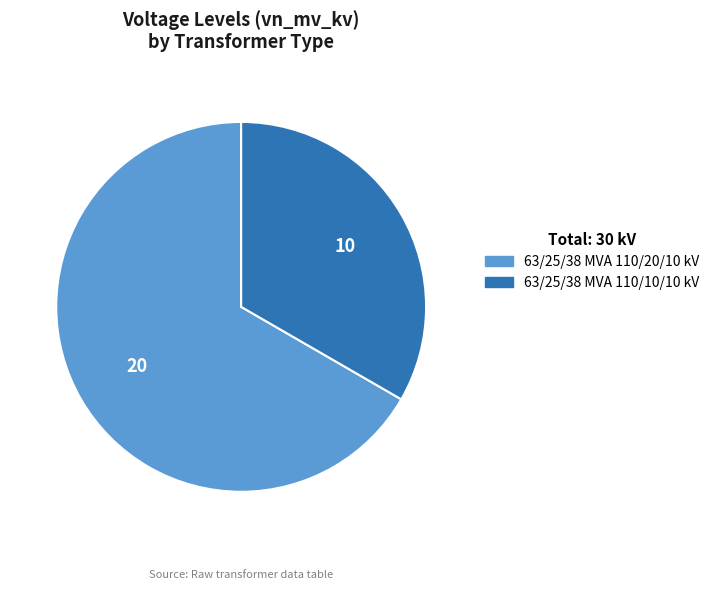

Which has a higher value, 63/25/38 MVA 110/10/10 kV or 63/25/38 MVA 110/20/10 kV?

63/25/38 MVA 110/20/10 kV